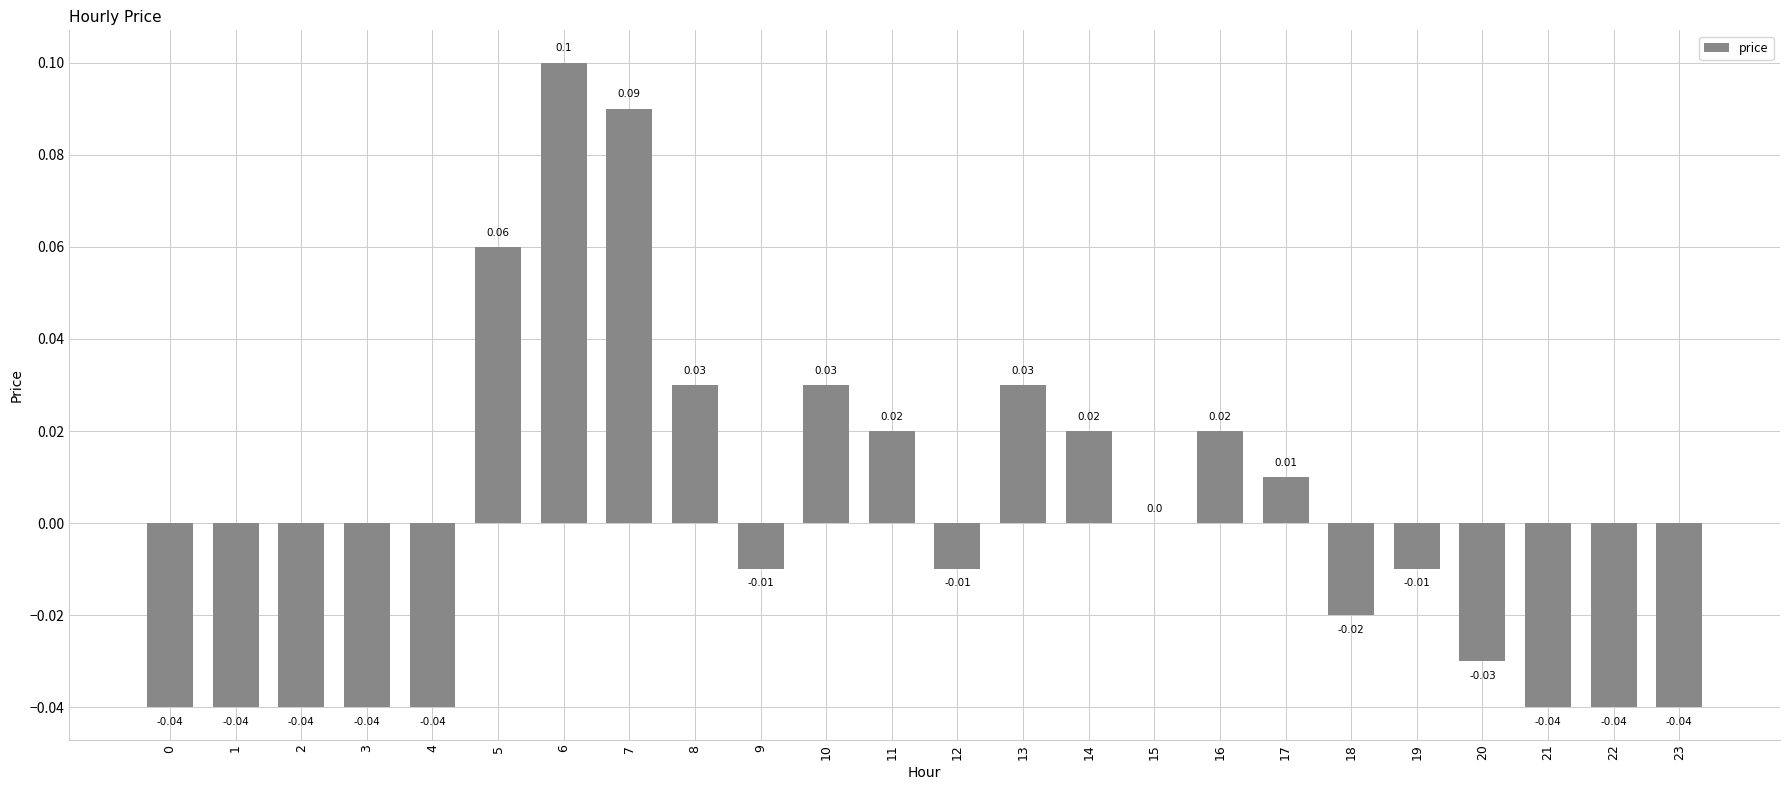

What is the change in value from 4 to 5?

+0.1